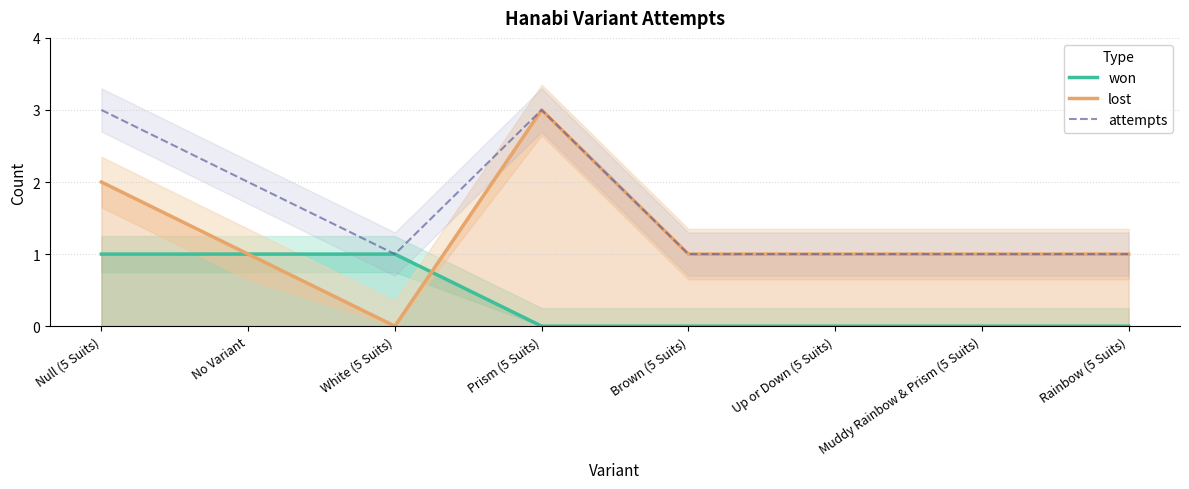

At which label is attempts closest to 2?

No Variant